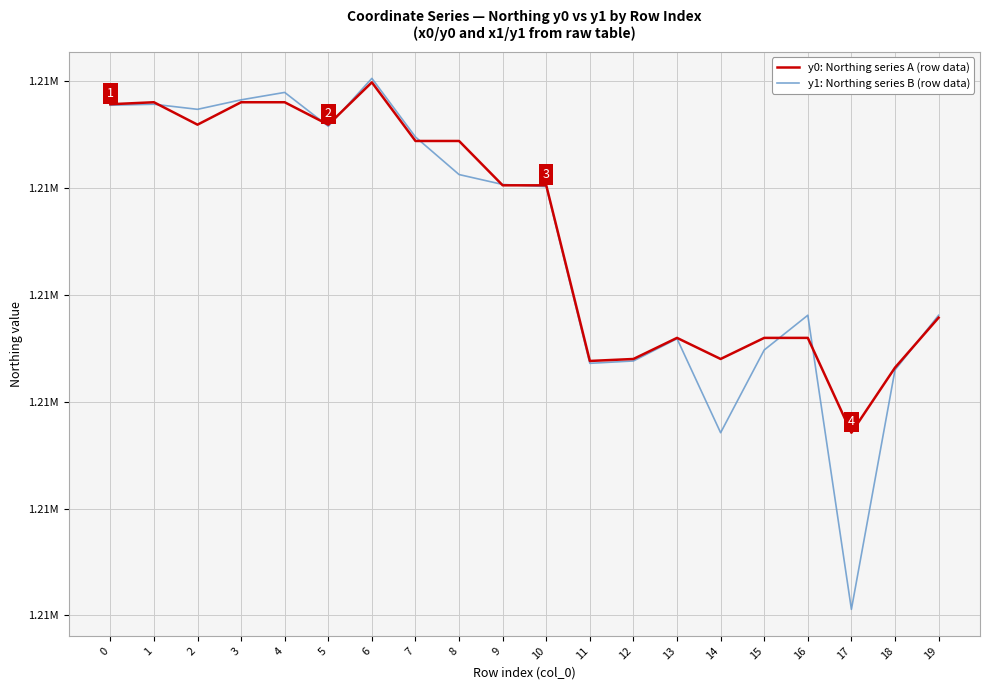

Rank the categories by y1: Northing series B (row data) value from highest to lowest.

6, 4, 3, 1, 0, 2, 5, 7, 8, 9, 10, 16, 19, 13, 15, 12, 11, 18, 14, 17